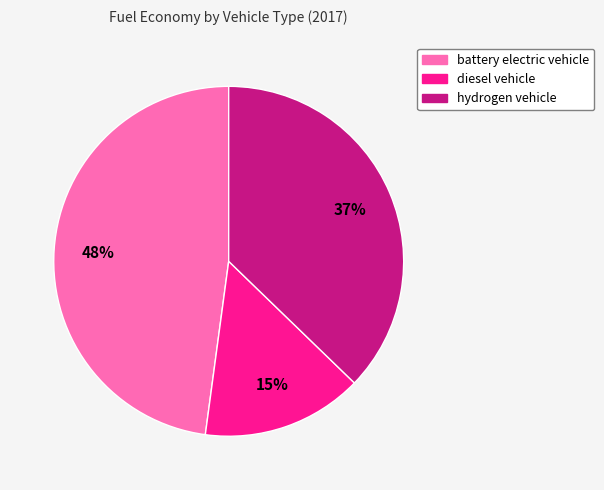

What percentage is the battery electric vehicle slice, to the nearest percent?

48%